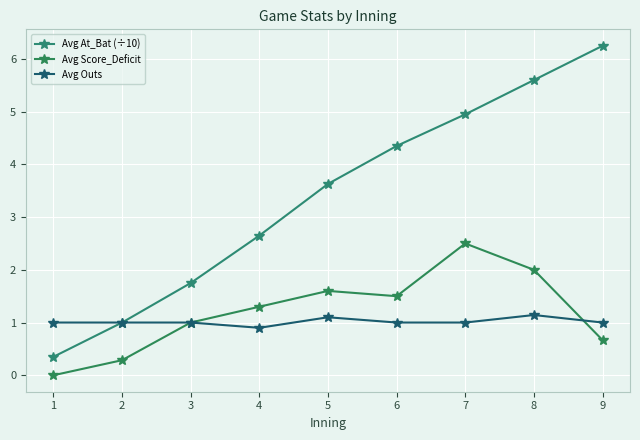

At which label does Avg Outs reach its minimum?

4